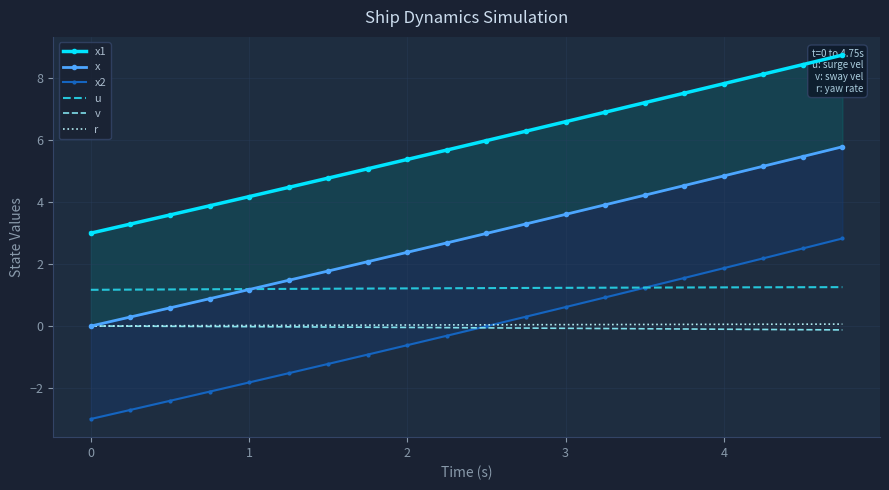

How many data points does each series have?

20